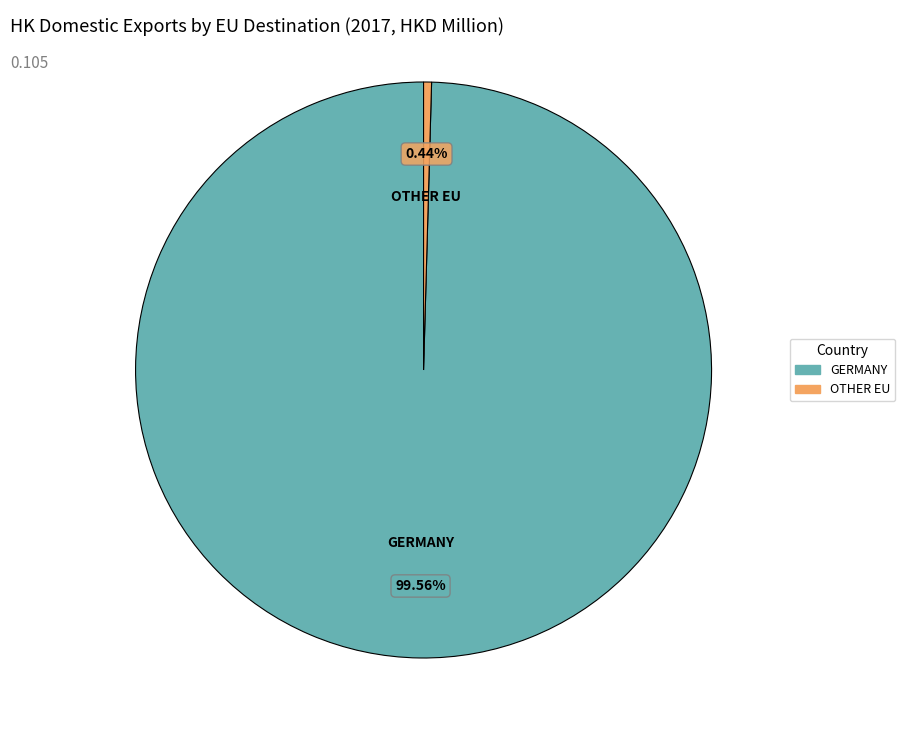

Is there a majority slice in this chart?

Yes